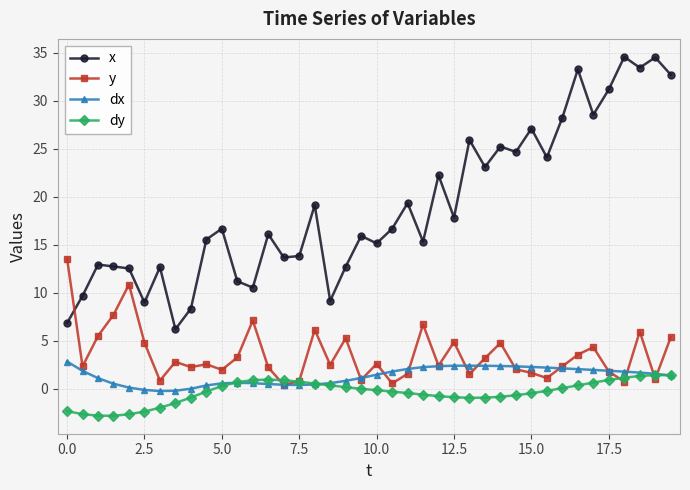

How many categories are shown in the chart?

40